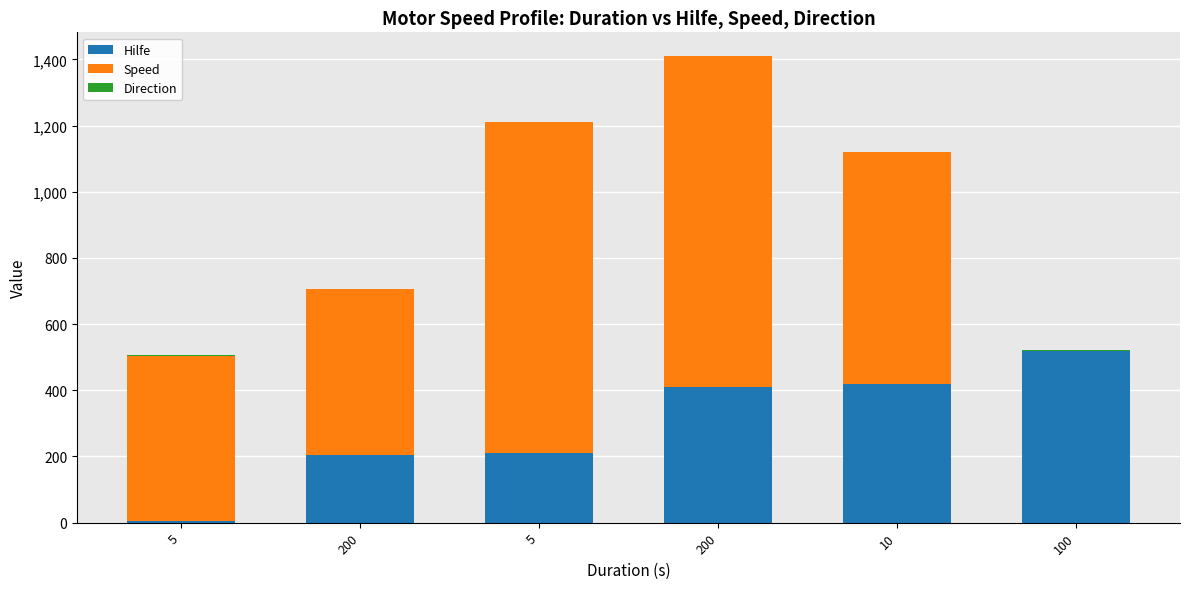

Rank the series by their maximum value, from lowest to highest.

Direction, Hilfe, Speed